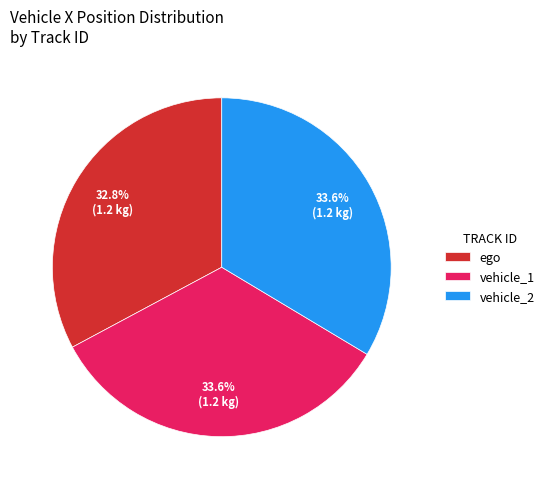

What is the smallest slice in the pie chart?

ego